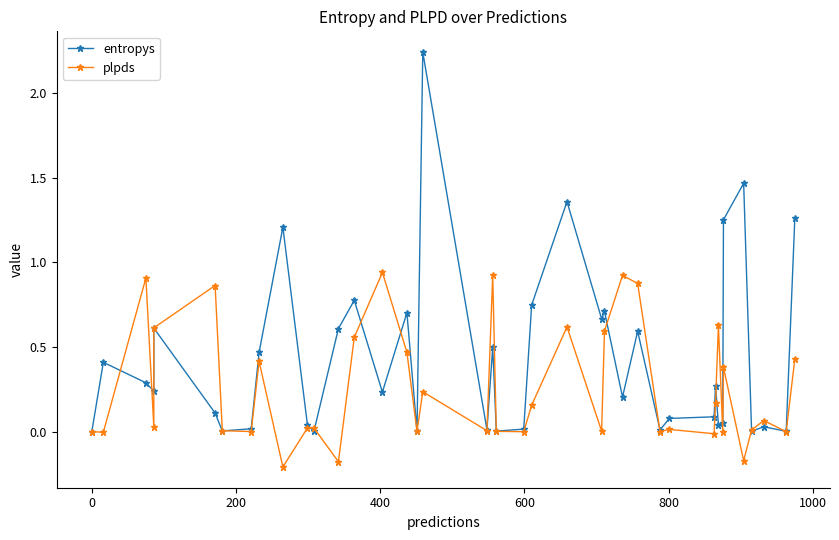

How many lines are shown in the chart?

2